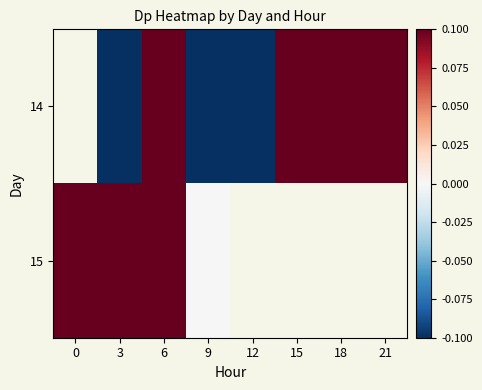

What is the spread (max minus min) of values at 9?

1.7